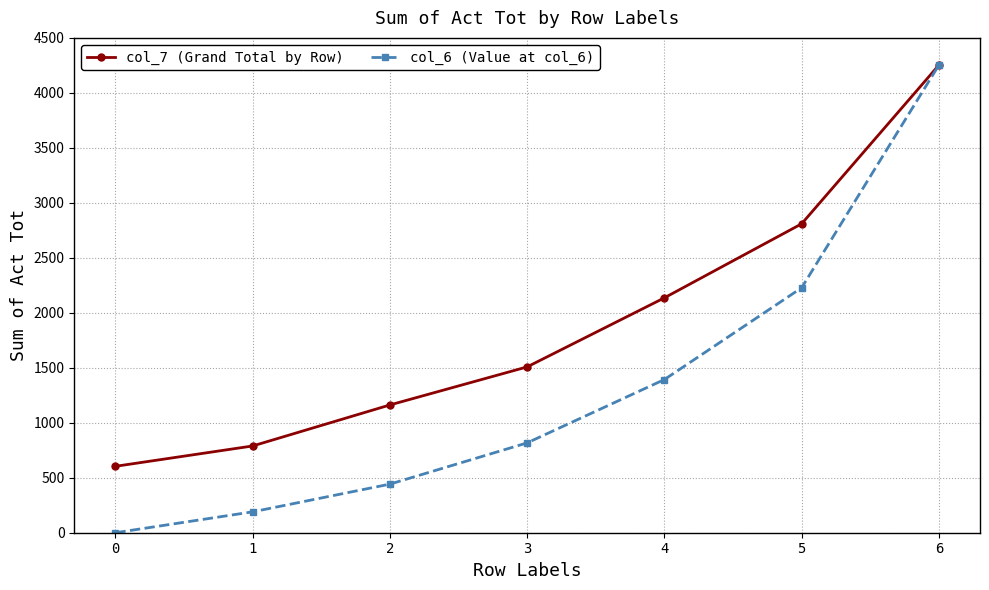

At which category does the chart reach its peak across all series?

6